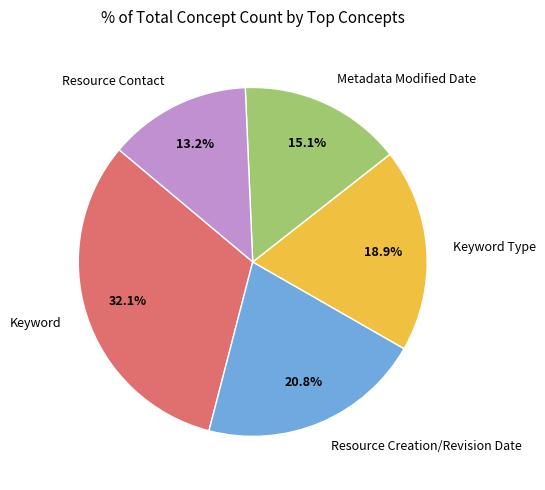

Does Keyword account for over 50% of the chart?

No